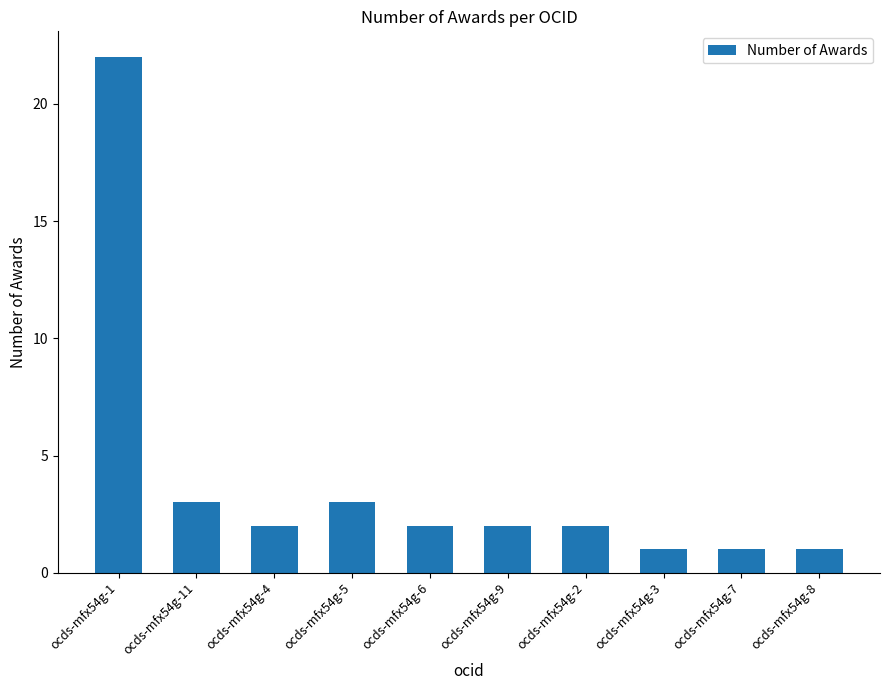

What is the label of the 2nd bar from the left?

ocds-mfx54g-11